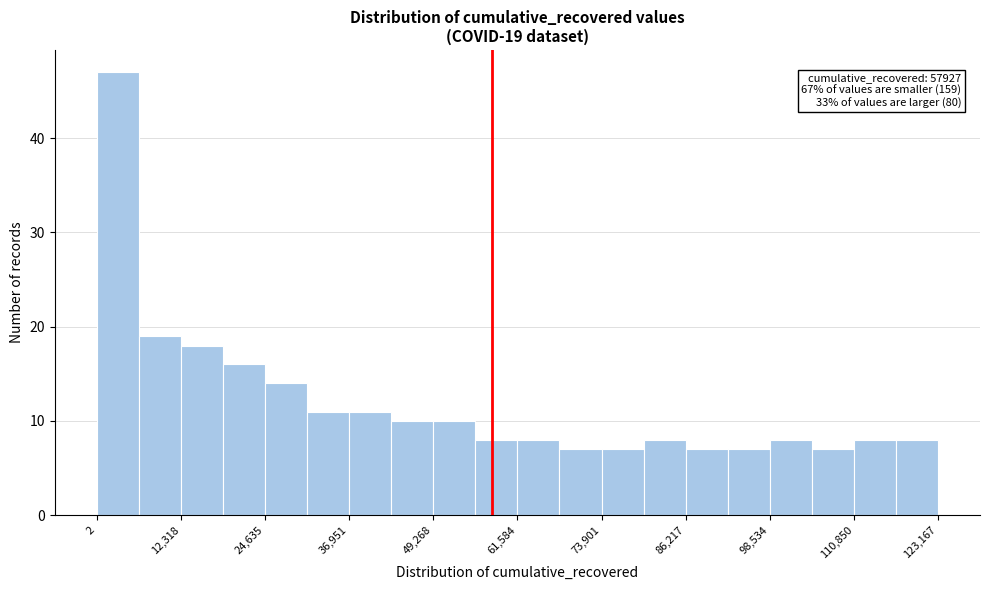

Read against the x-axis, roughly where is the centre of the tallest bar?

4000